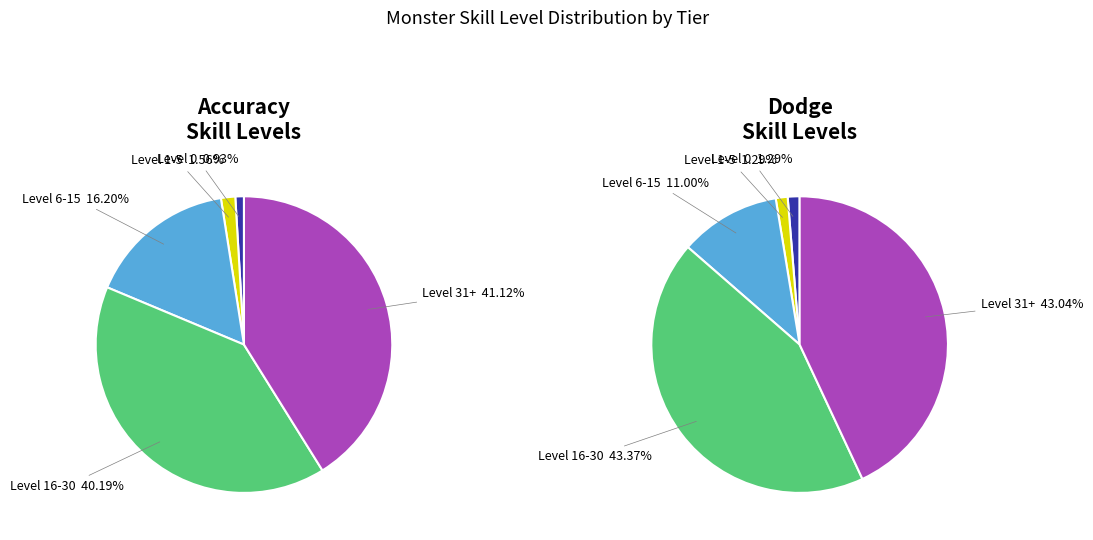

Is it true that 26 is 1% of the pie?

False